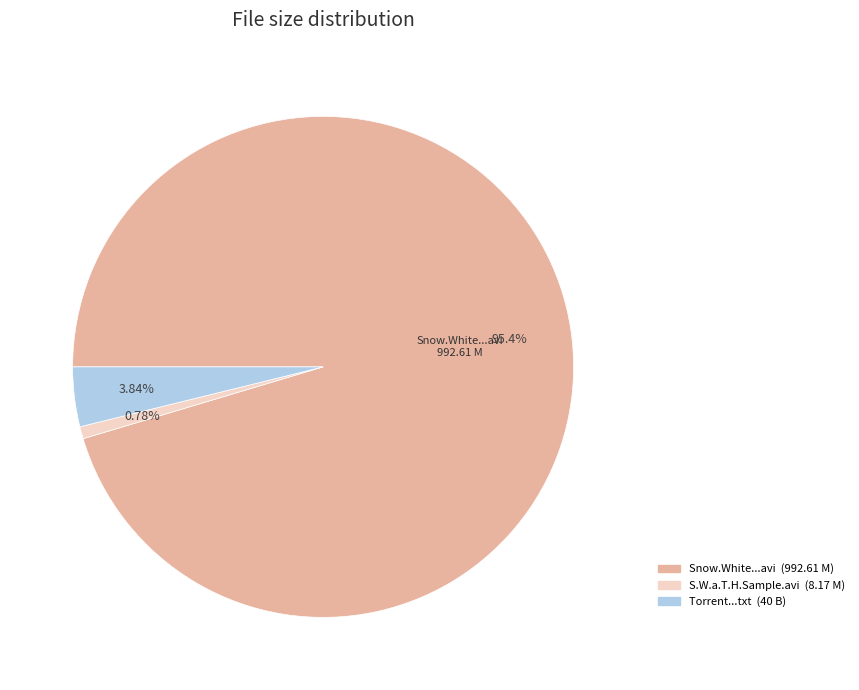

Is there any slice that represents more than half of the pie?

Yes